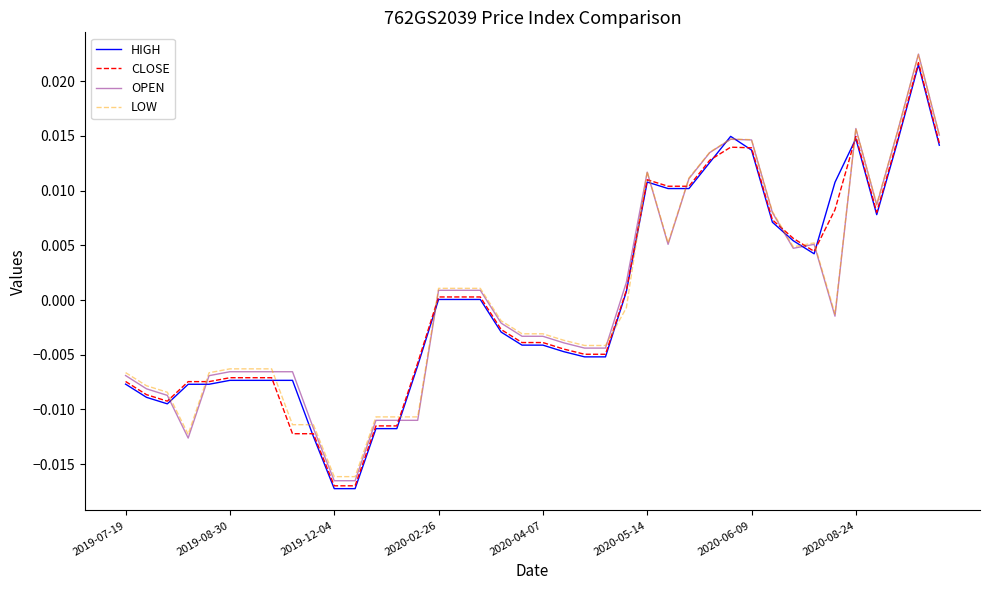

Which series ends up on top after the final intersection of LOW and CLOSE?

LOW